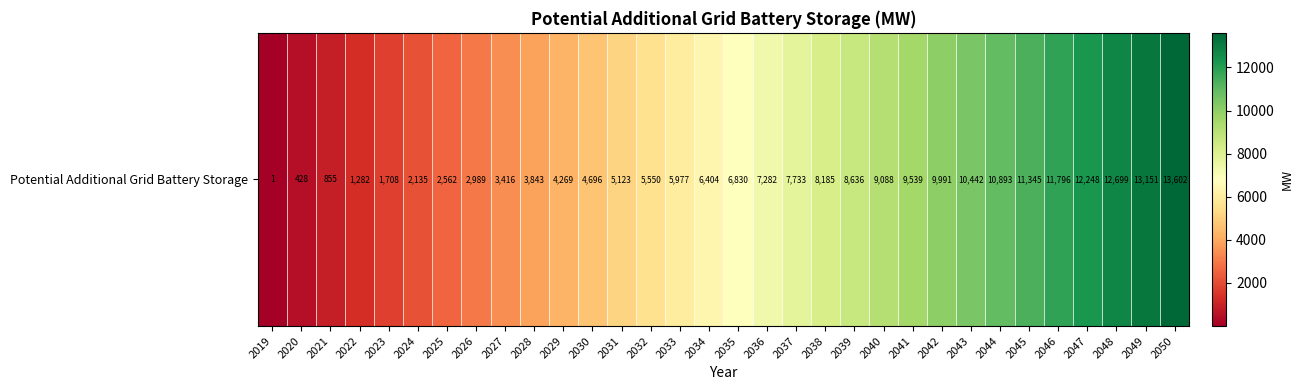

How many values are below 6830?

16